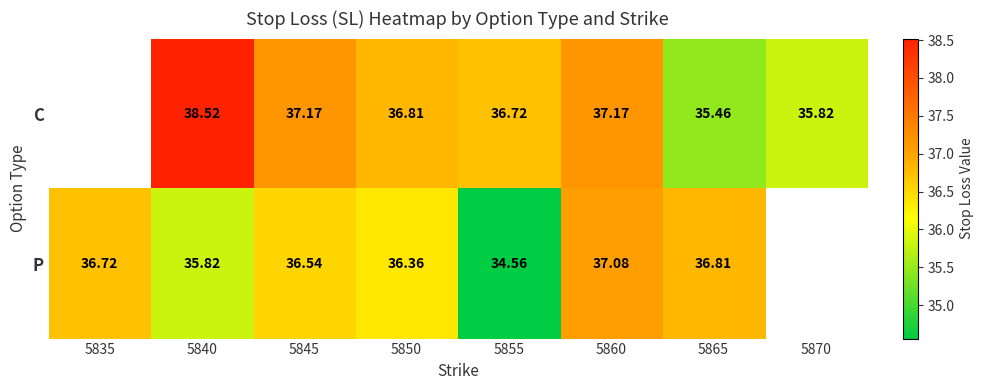

Is it true that P equals 60.0 at 5845?

False